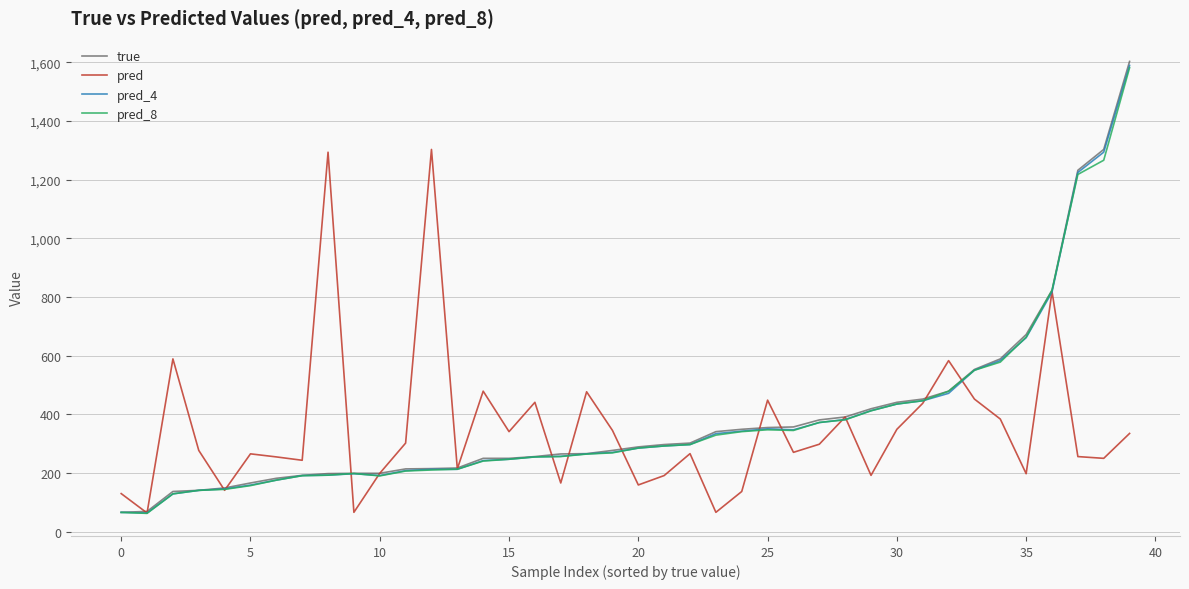

Which series has the widest spread of values?

true